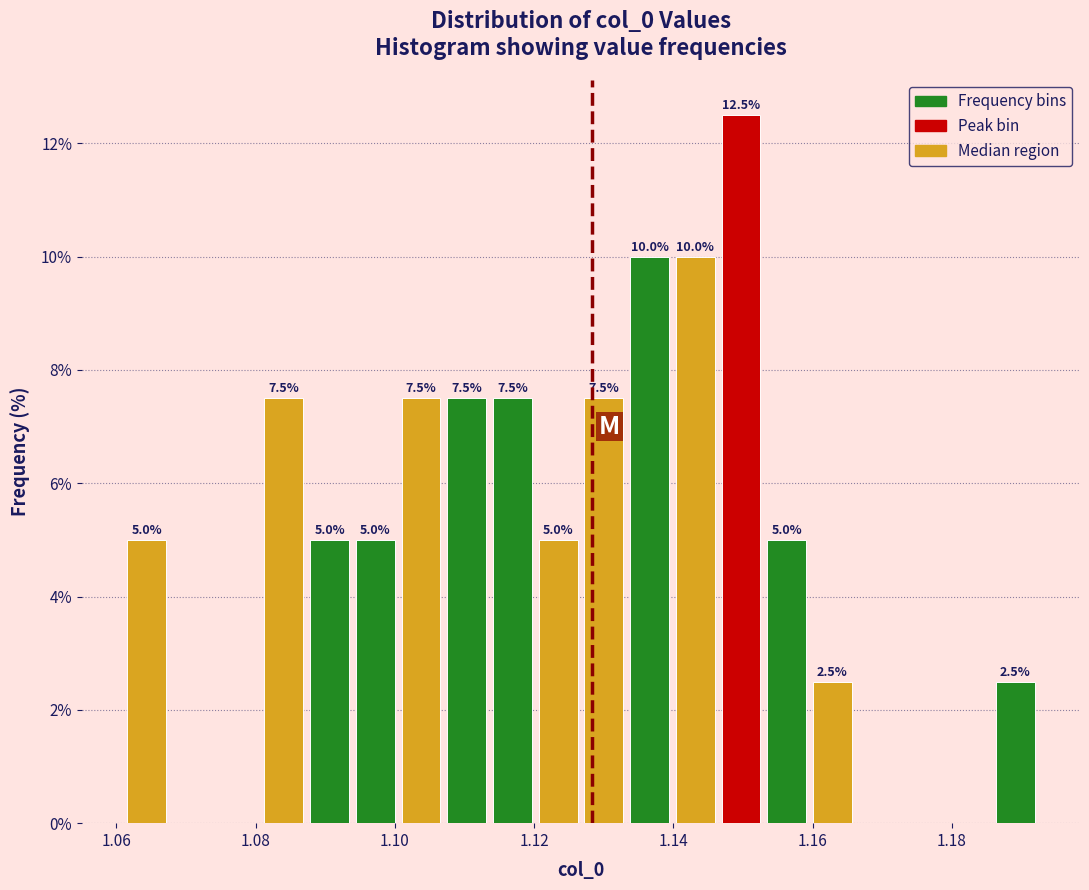

Read against the x-axis, roughly where is the centre of the tallest bar?

1.150